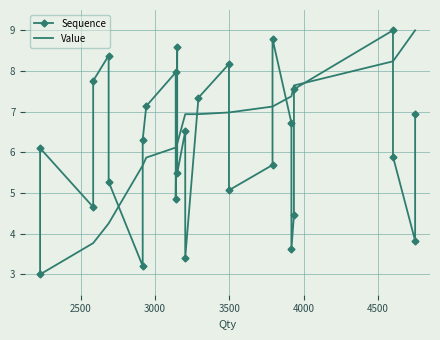

What is the average value of the Value series?

6.3